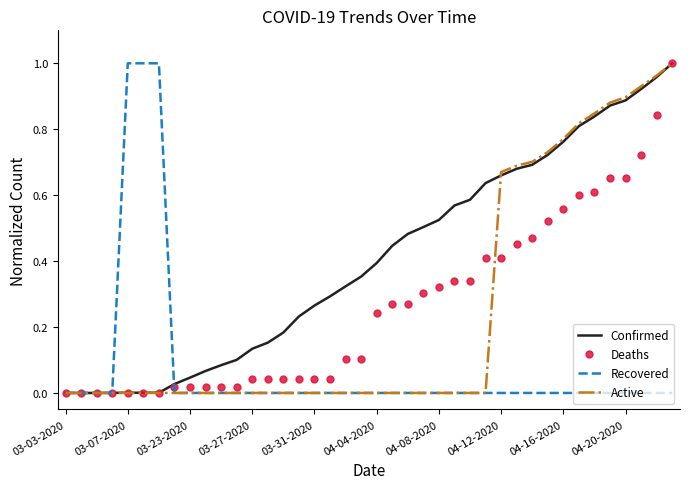

Which series has the largest total across all categories?

Confirmed